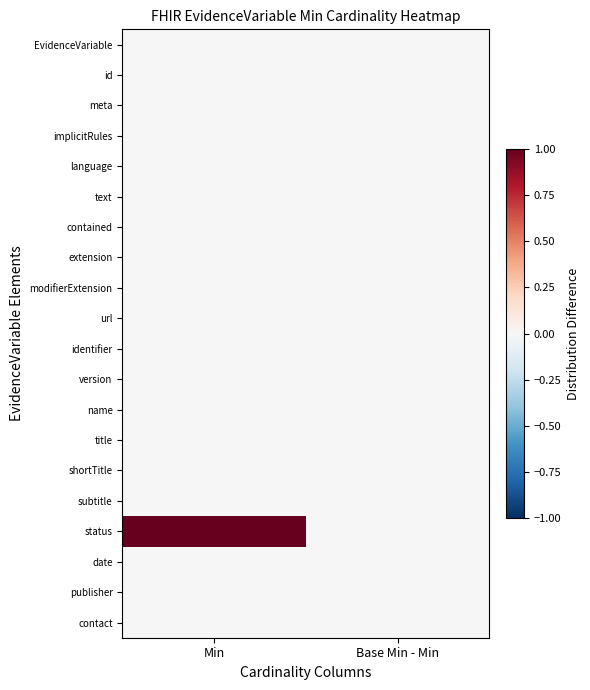

How many categories are shown in the chart?

2